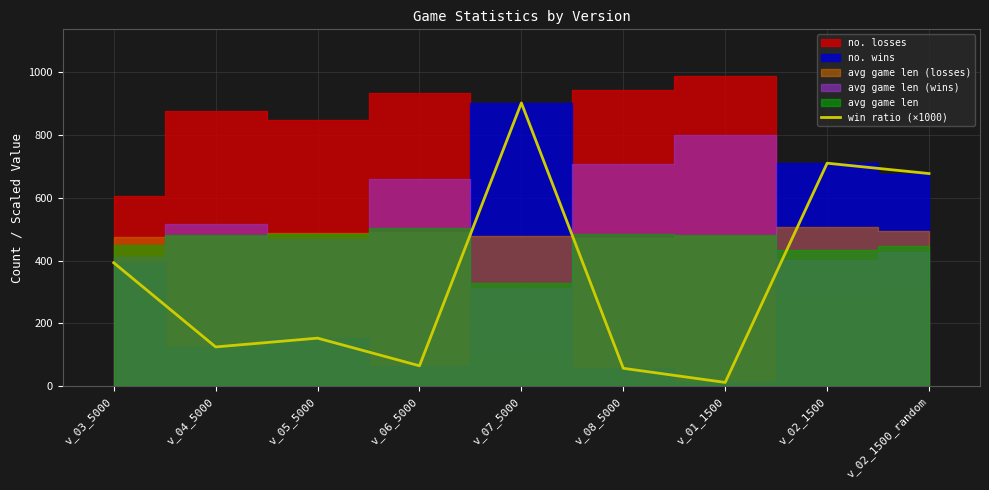

How many data points are less than 153?

4